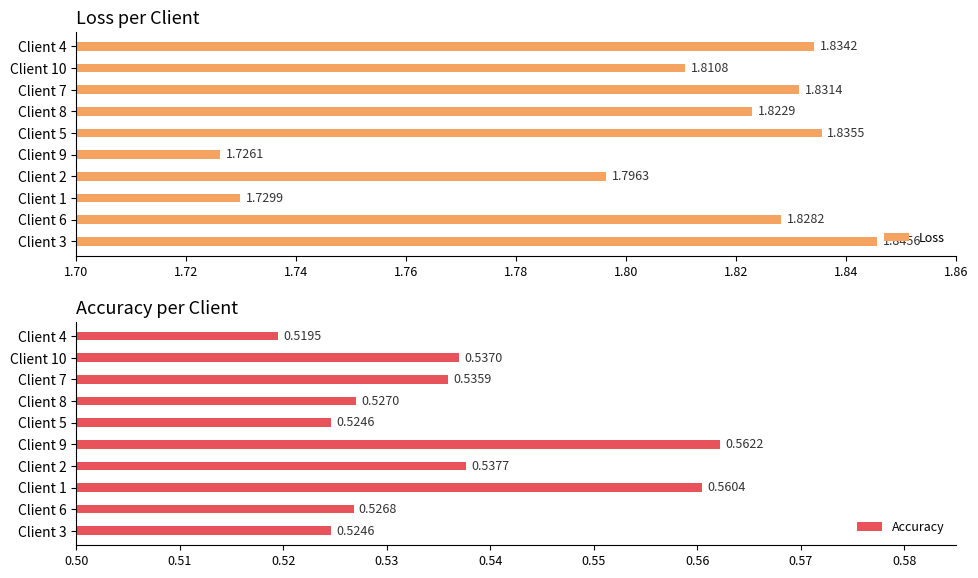

What is the difference between the maximum and minimum values in the Loss series?

0.1